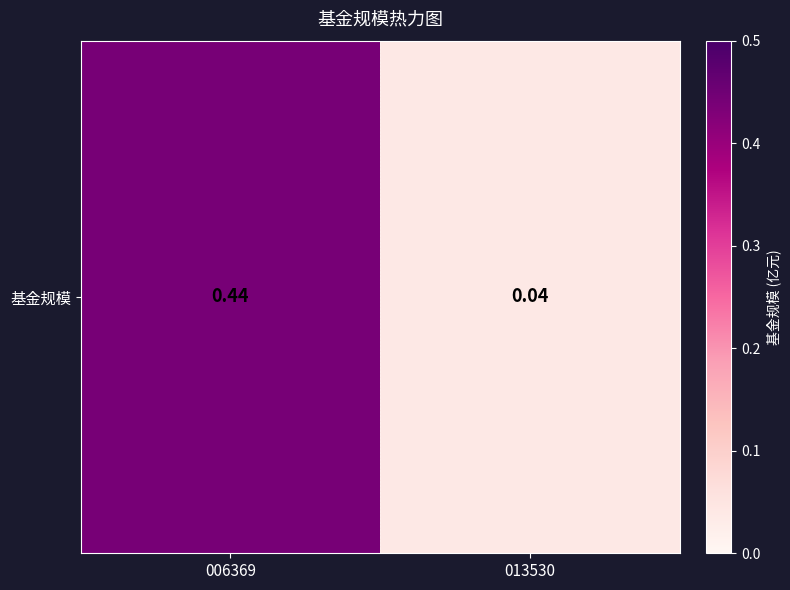

Rank the categories by value from lowest to highest.

013530, 006369